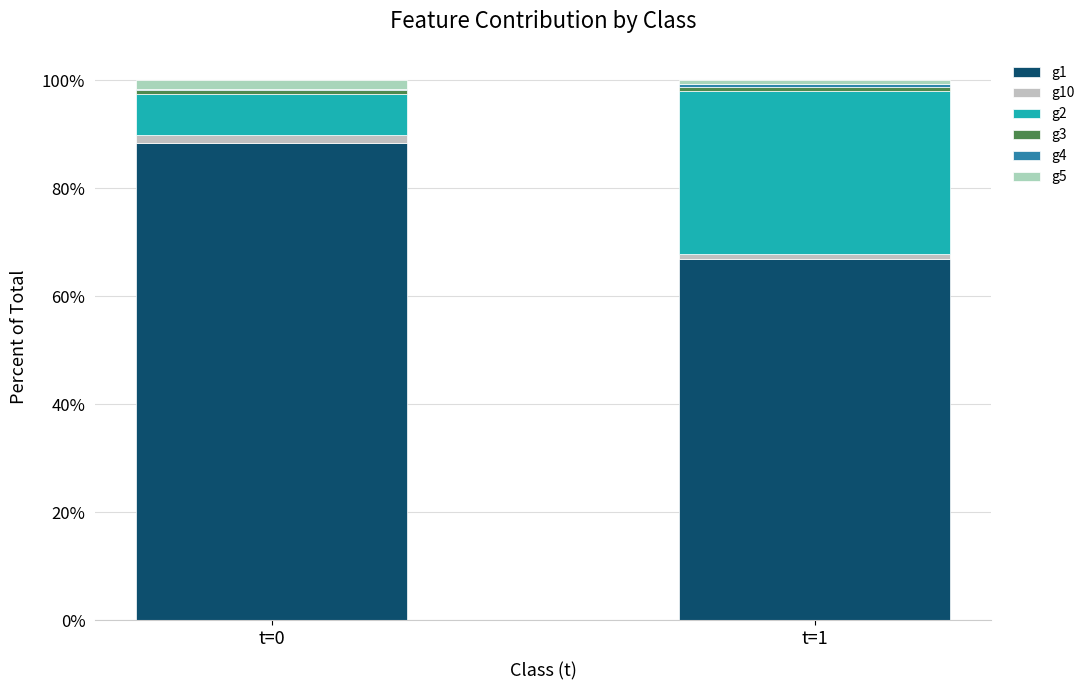

What is the difference between the maximum and minimum values in the g5 series?

1.0